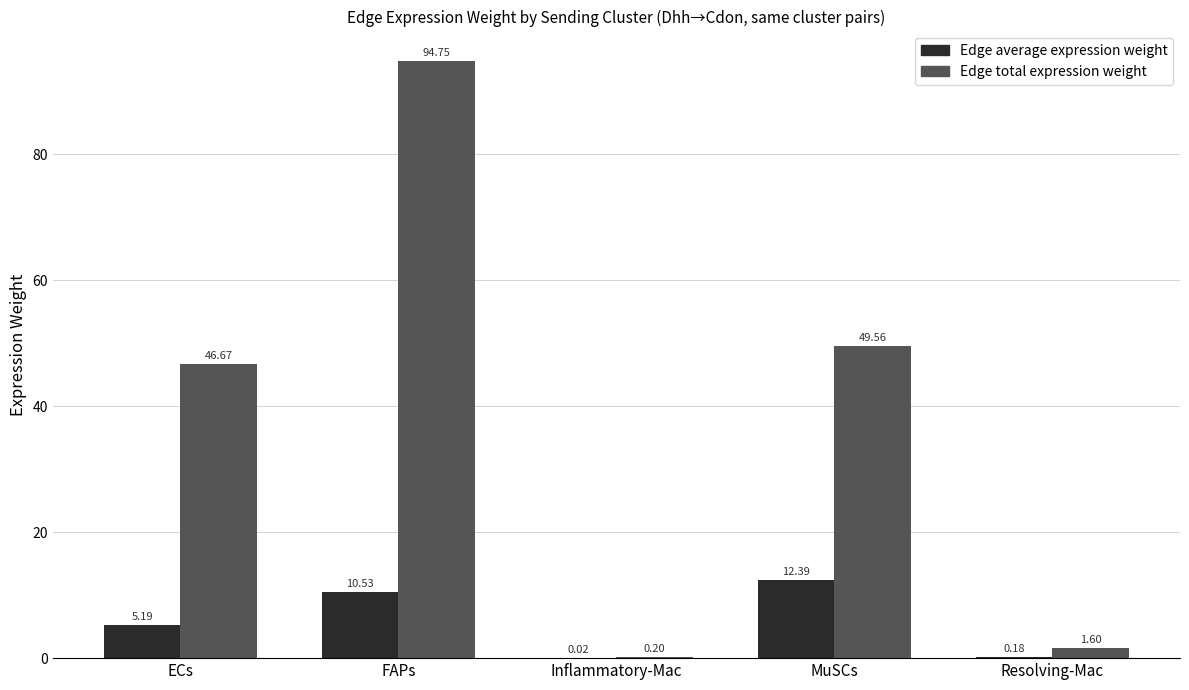

At which category does the chart reach its peak across all series?

FAPs